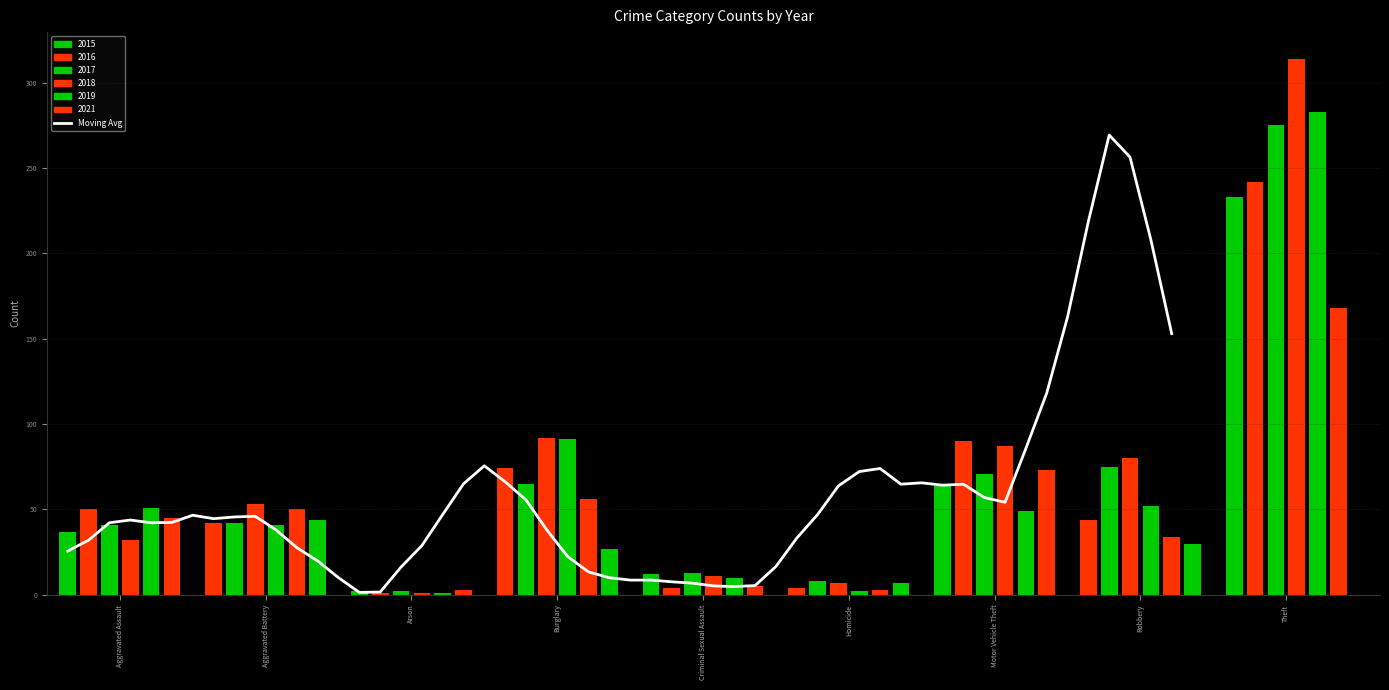

Is it true that 2018 equals 89 at Robbery?

False